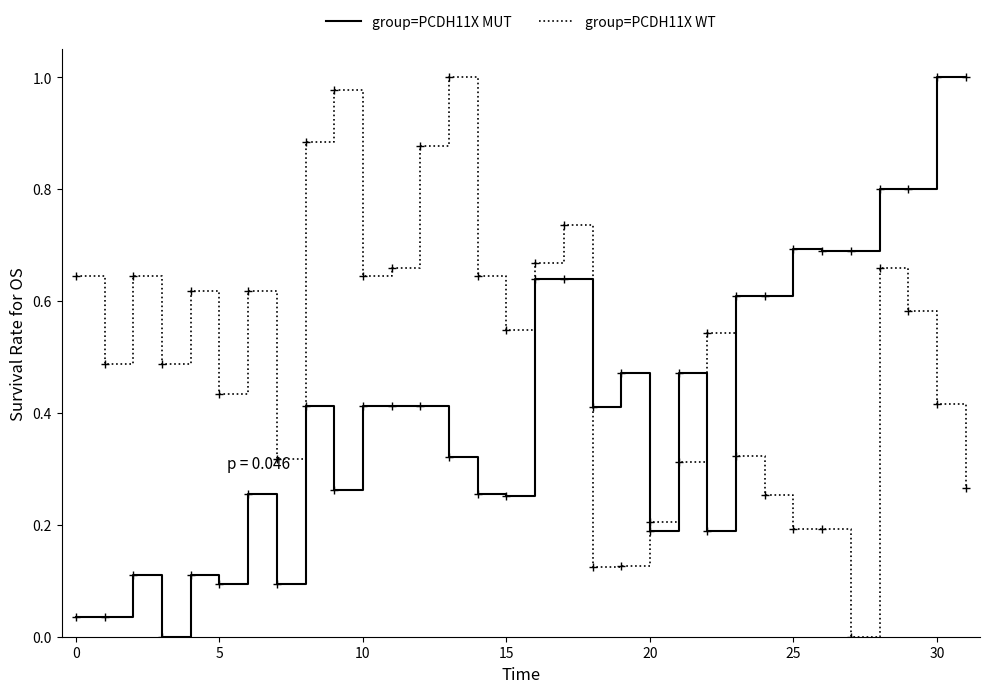

Rank the series by their average value, from lowest to highest.

group=PCDH11X MUT, group=PCDH11X WT